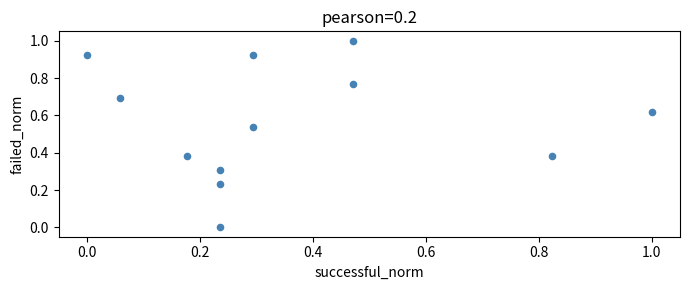

What is the range of Y values (max minus min)?

1.0